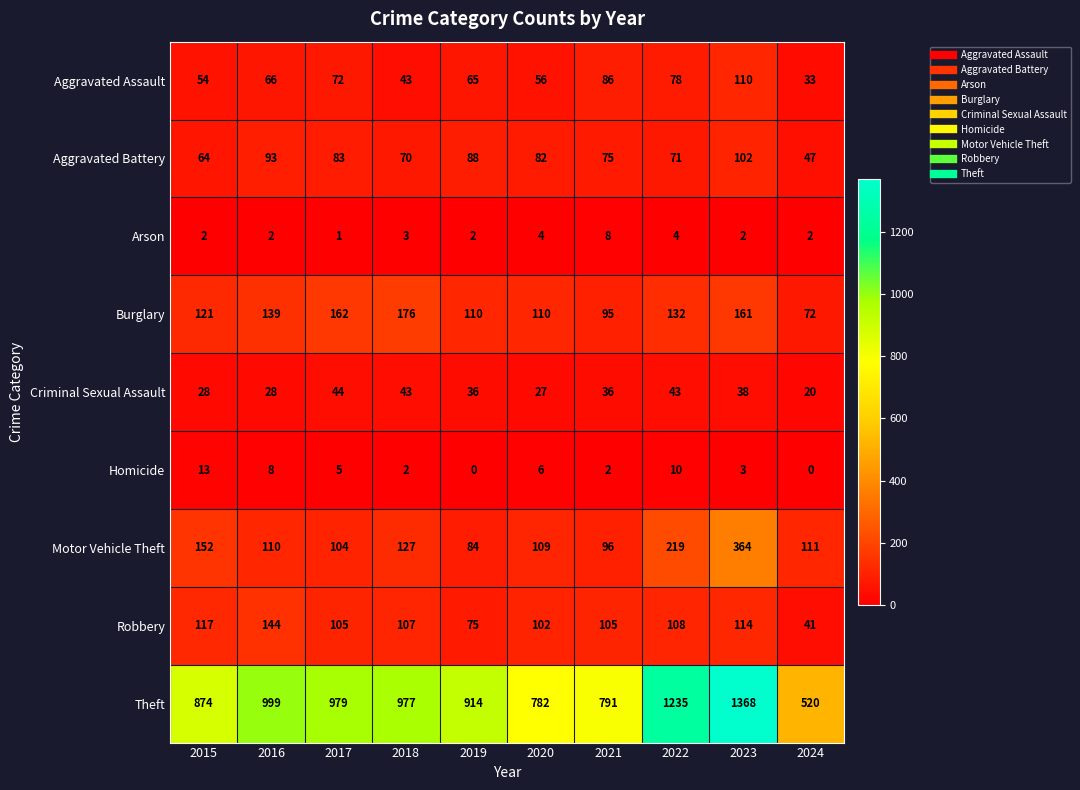

Is the value of Robbery at 2017 greater than the value of Theft at 2020?

No